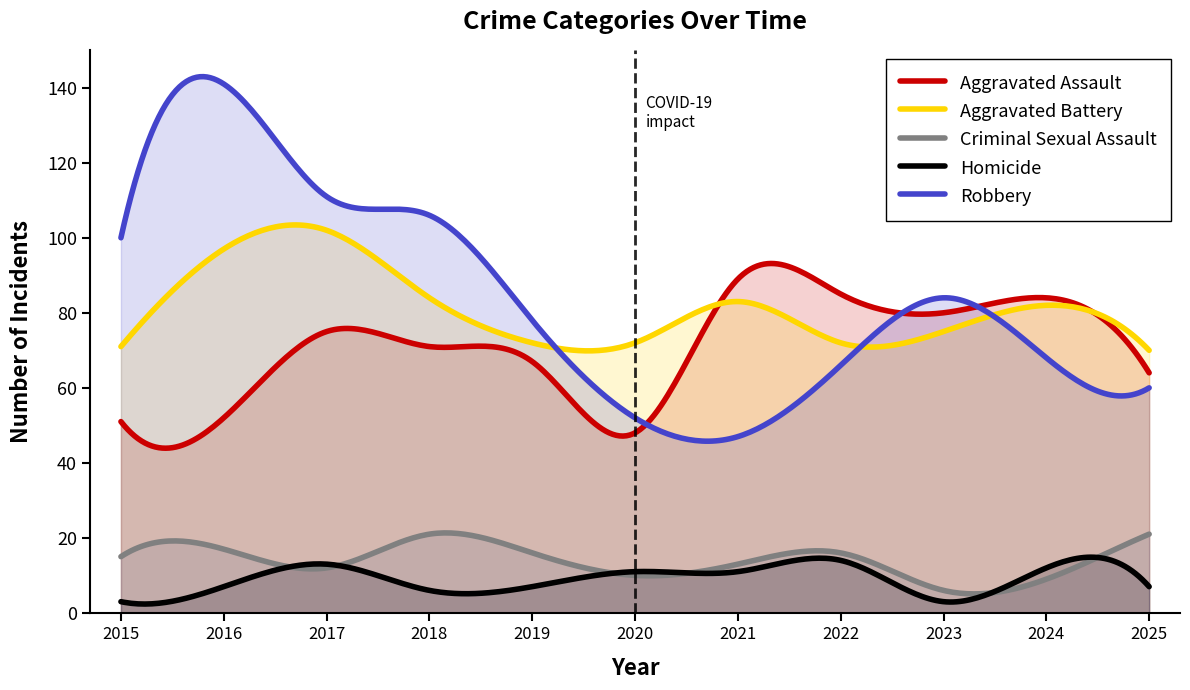

Which category has the highest value in the Robbery series?

2016